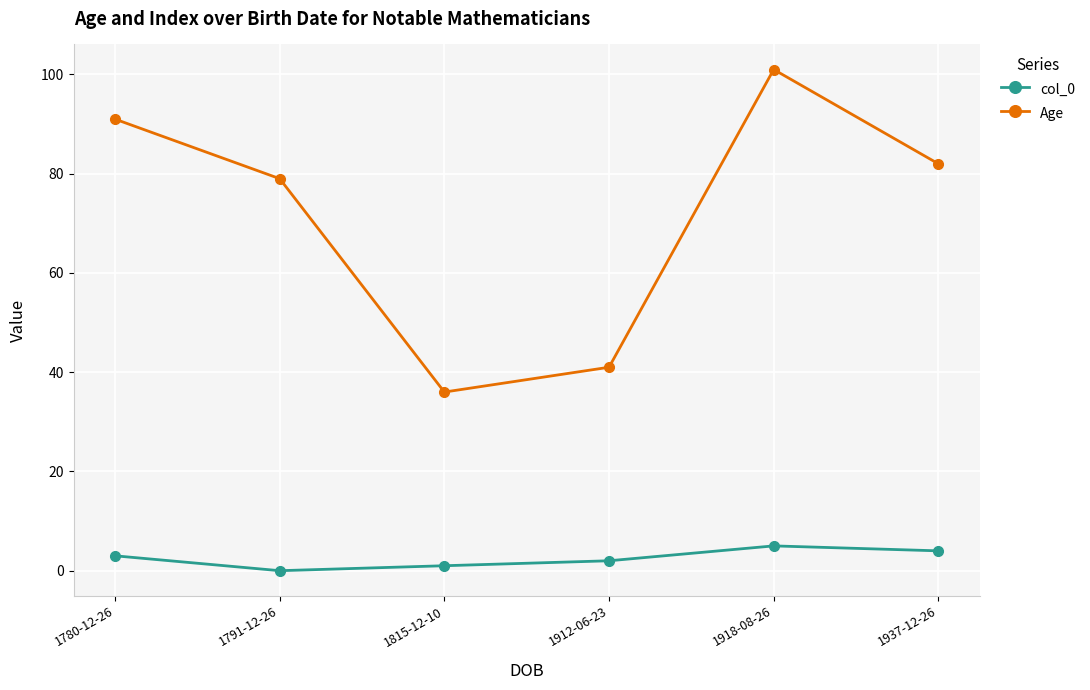

What is the difference between the highest and lowest values at 1780-12-26?

88